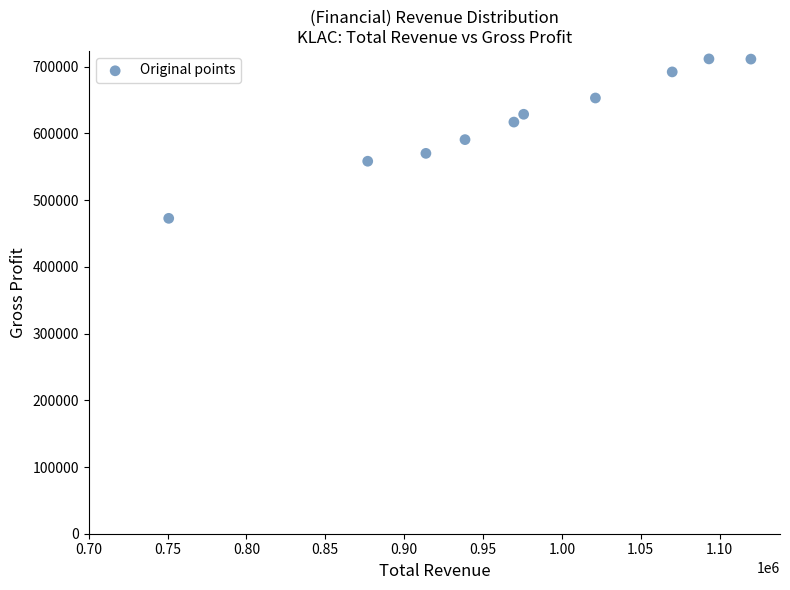

What is the range of X values (max minus min)?

369200